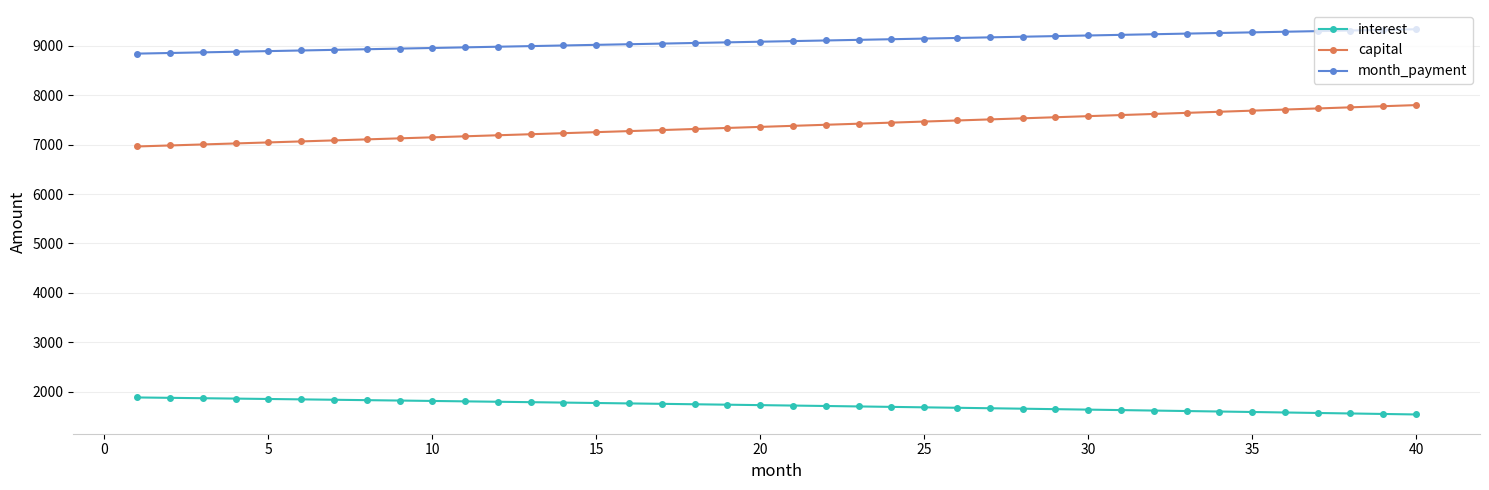

At how many categories does at least one series exceed 2131?

40